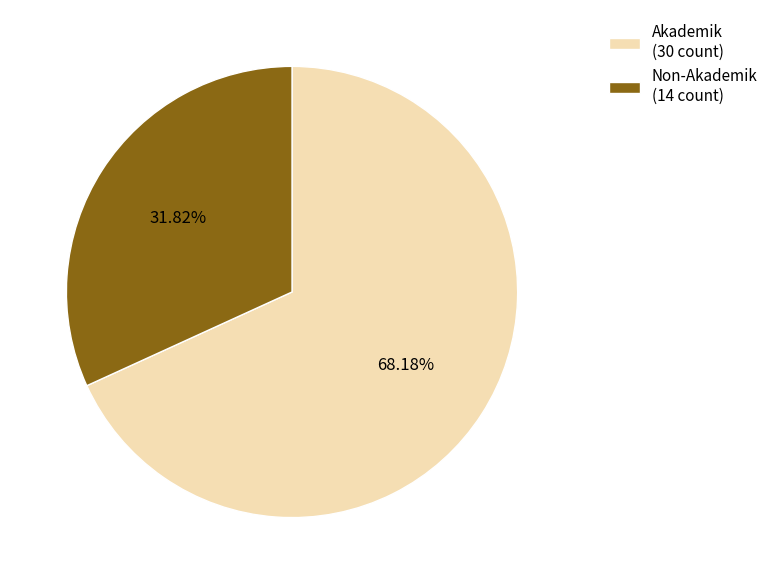

Count the number of slices in the pie.

2